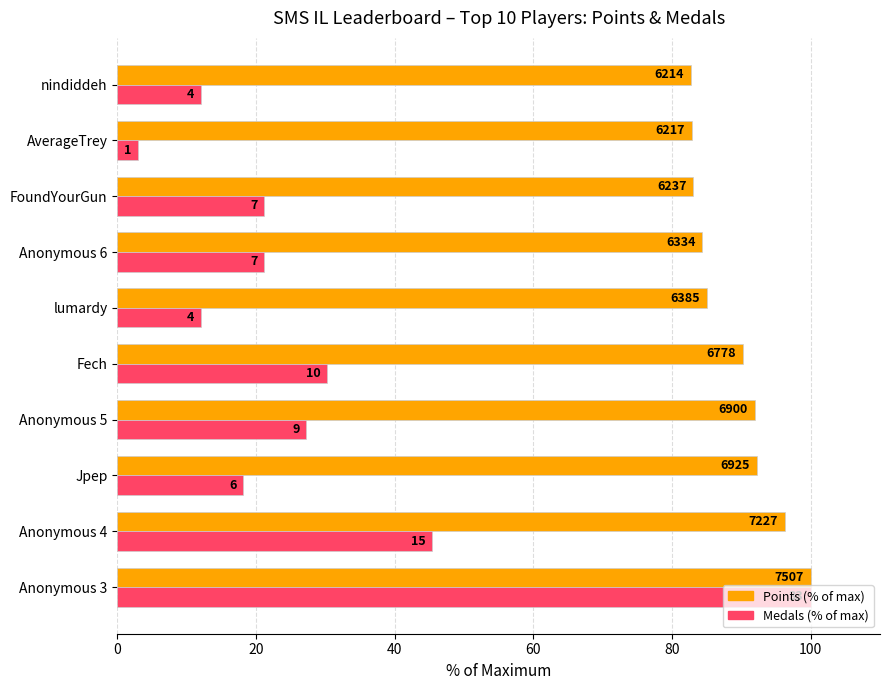

What are all the series names shown in the legend?

Points (% of max), Medals (% of max)